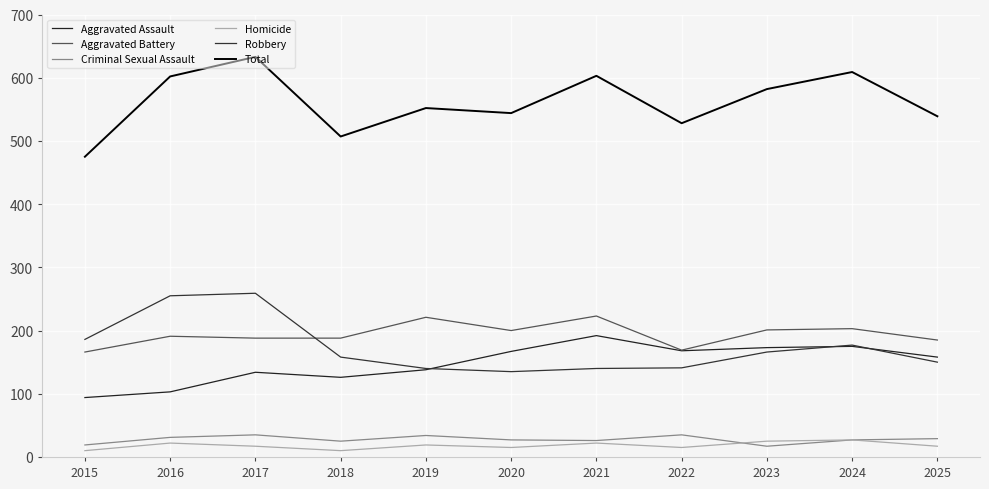

Is the value of Criminal Sexual Assault at 2022 greater than the value of Aggravated Battery at 2021?

No